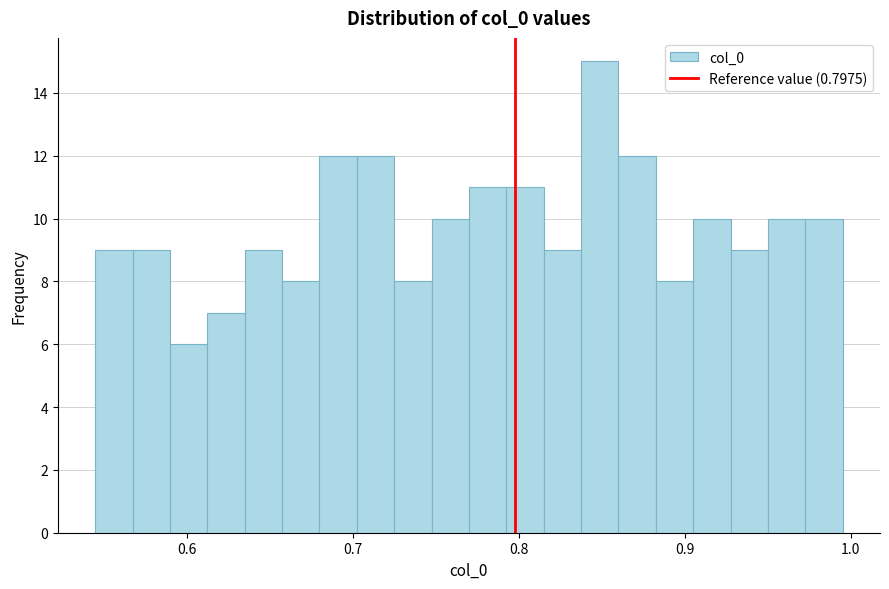

Around what value on the x-axis is the tallest bar? Give the approximate position of its centre, as read against the axis.

0.85